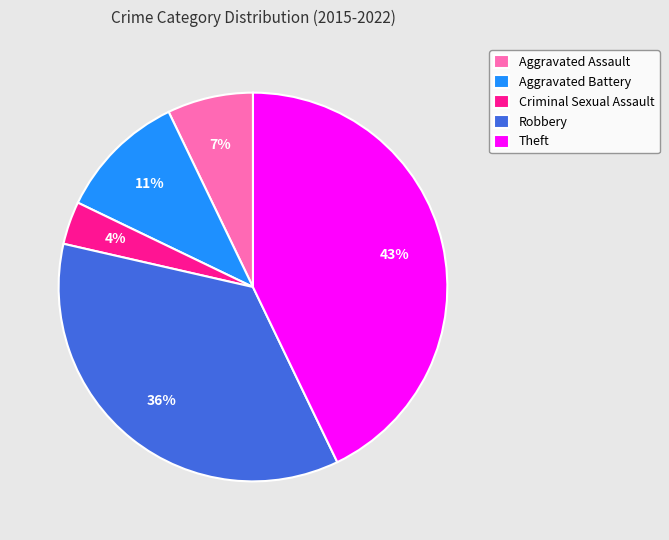

Is there any slice that represents more than half of the pie?

No